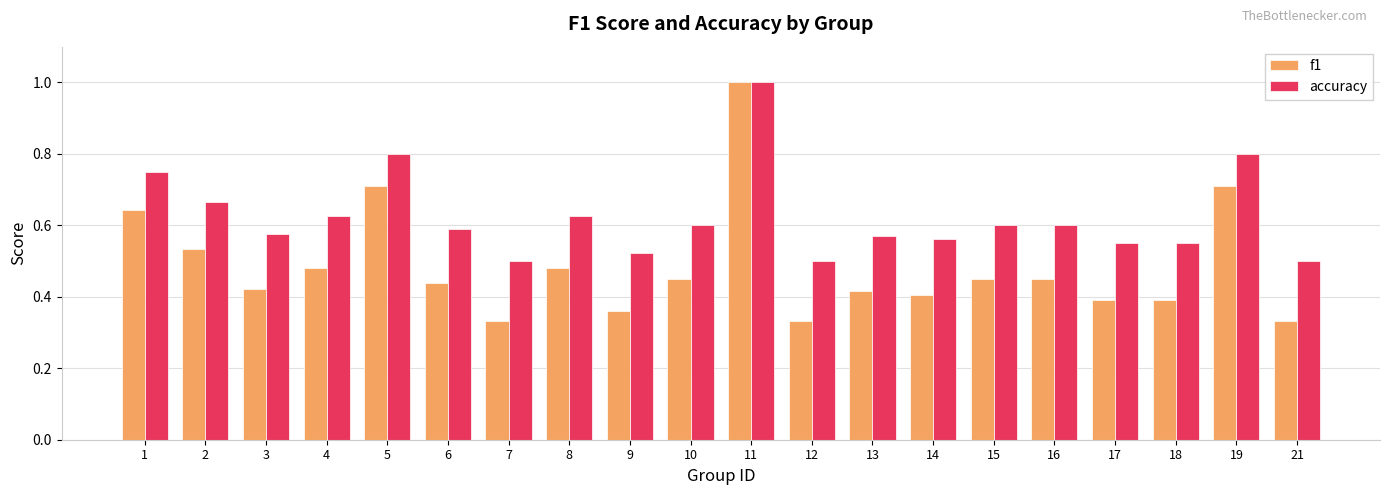

Which series changed the most between 10 and 12?

f1